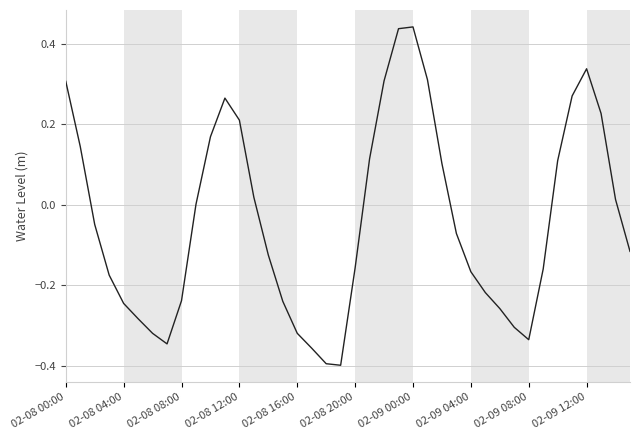

What is the difference between the maximum and minimum values?

0.8